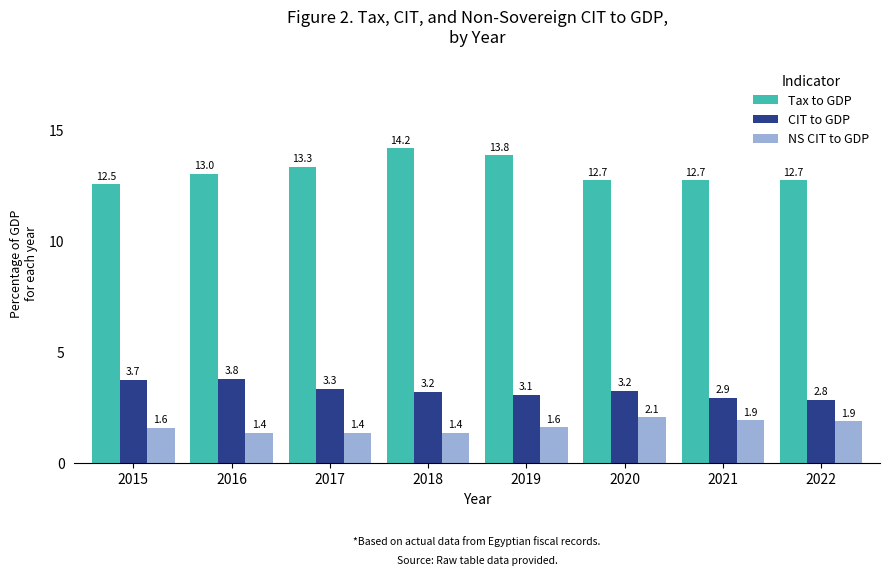

What are all the series names shown in the legend?

Tax to GDP, CIT to GDP, NS CIT to GDP